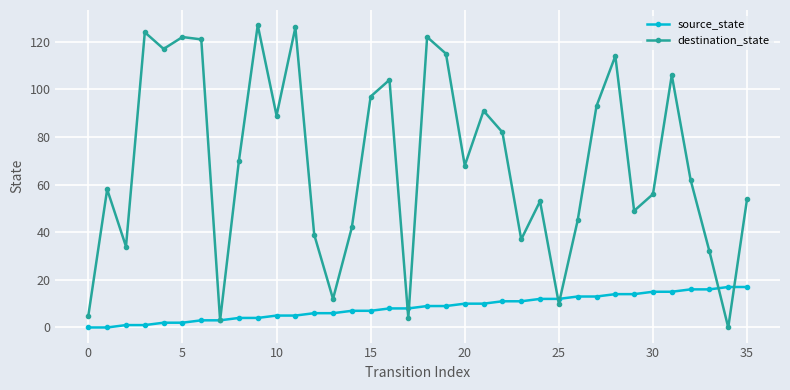

Reading right to left, extract all data points from this chart.

source_state: 17	17	16	16	15	15	14	14	13	13	12	12	11	11	10	10	9	9	8	8	7	7	6	6	5	5	4	4	3	3	2	2	1	1	0	0
destination_state: 54	0	32	62	106	56	49	114	93	45	10	53	37	82	91	68	115	122	4	104	97	42	12	39	126	89	127	70	3	121	122	117	124	34	58	5